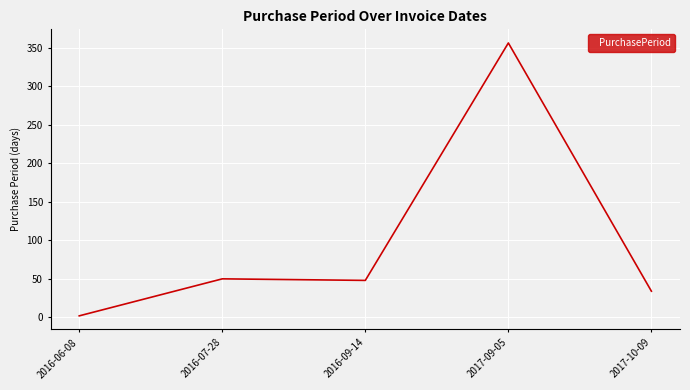

Does the chart have visible grid lines?

Yes